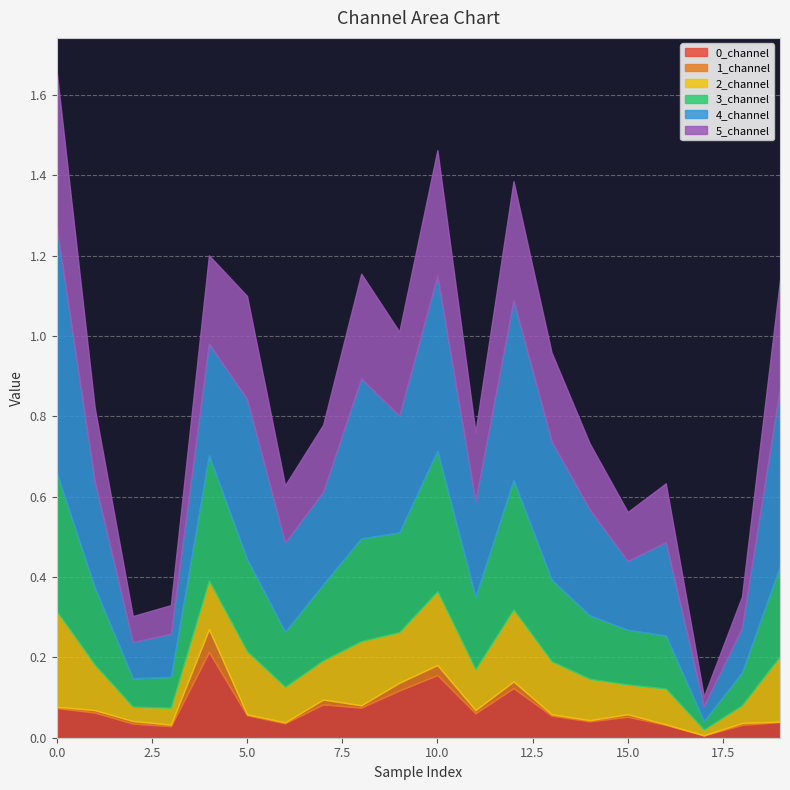

Between 16 and 18, which series saw the biggest shift?

4_channel